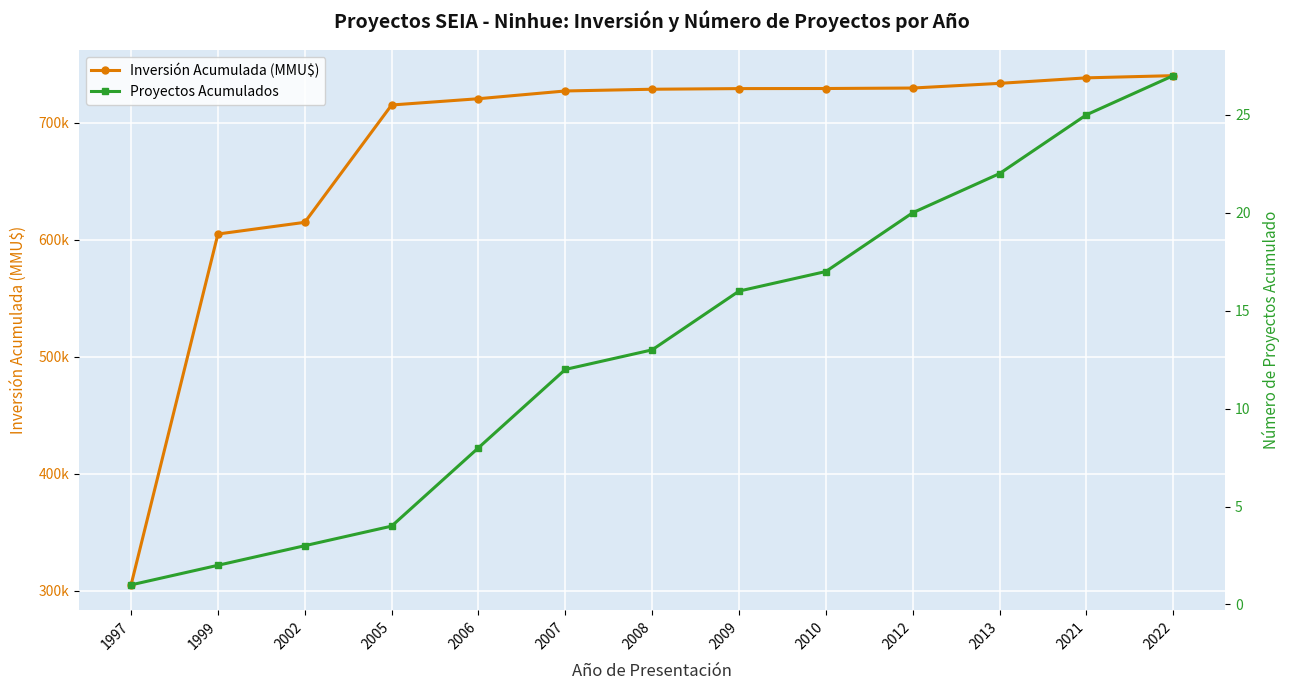

How many lines are shown in the chart?

2